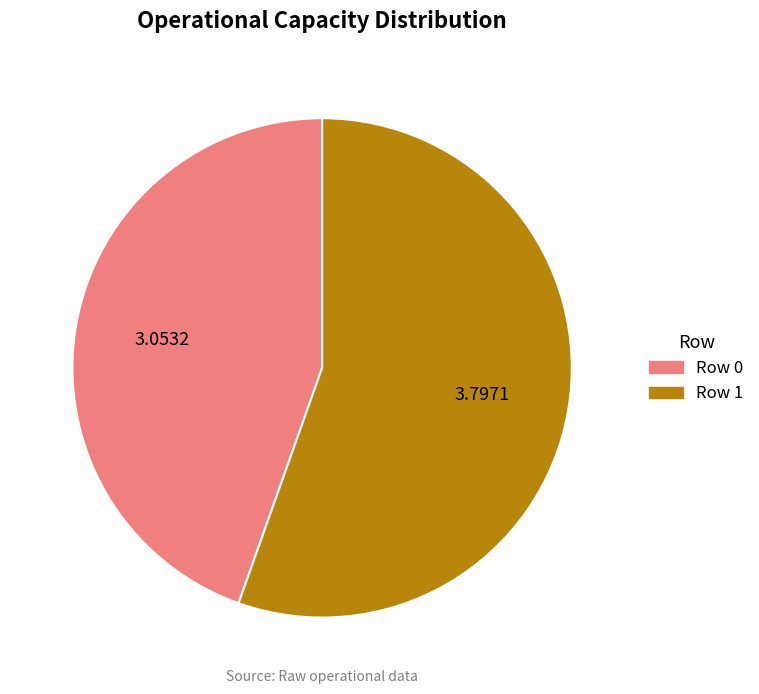

Which category accounts for the majority?

Row 1